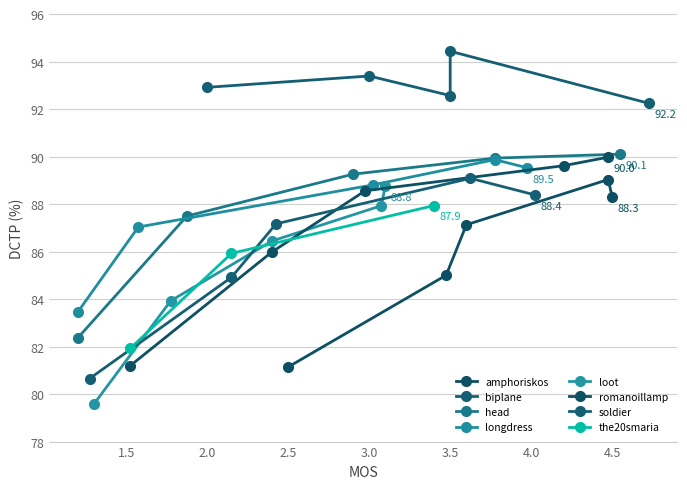

How many interior local peaks (higher than both neighbors) does the data have?

6